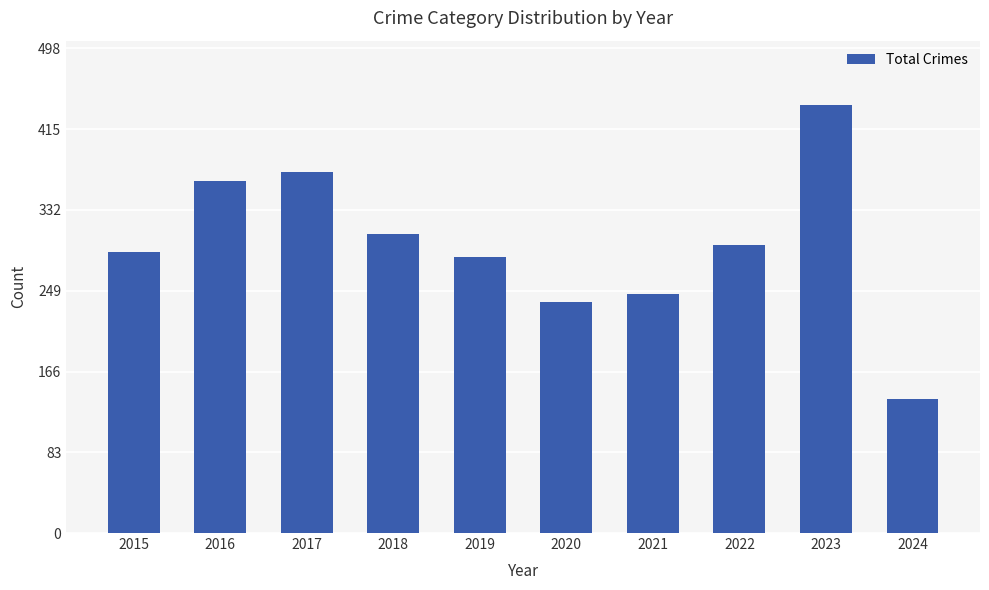

Where does the data first go above 296?

2016